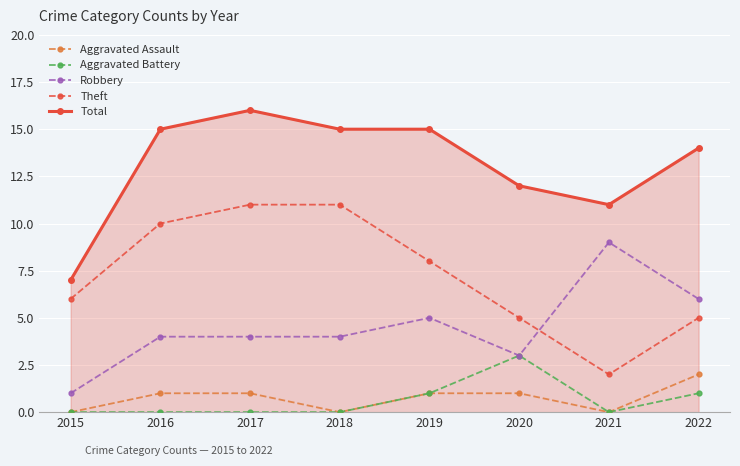

What is the spread (max minus min) of values at 2018?

15